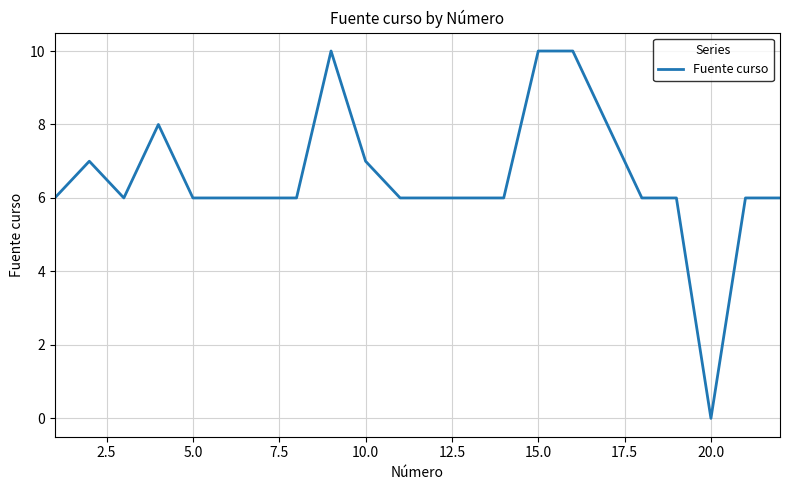

What is the difference between the maximum and minimum values?

10